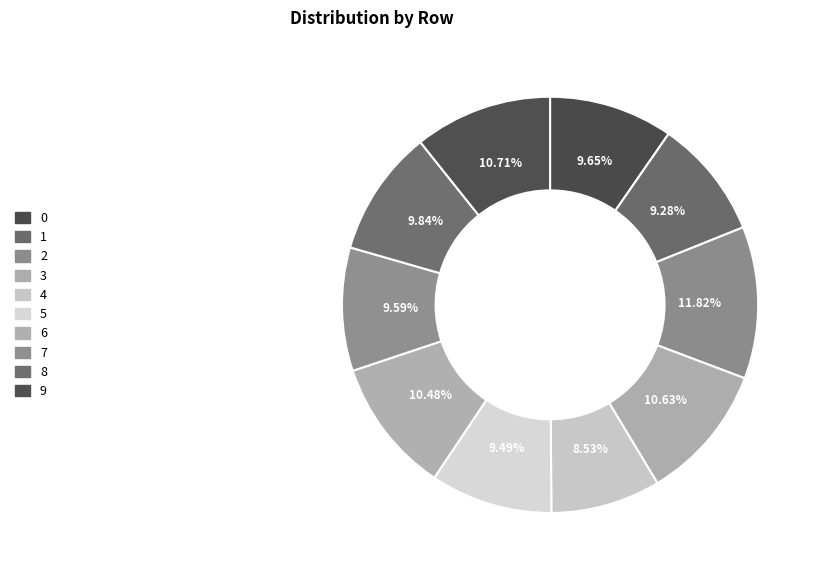

Does 1 represent more than half of the total?

No